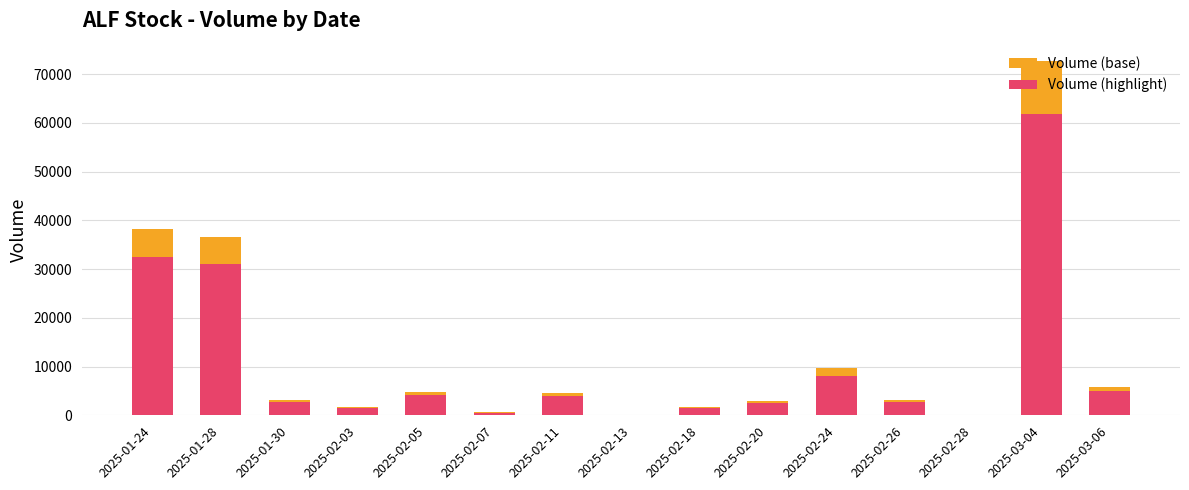

Where is Volume (base) nearest to the value 36300?

2025-01-28